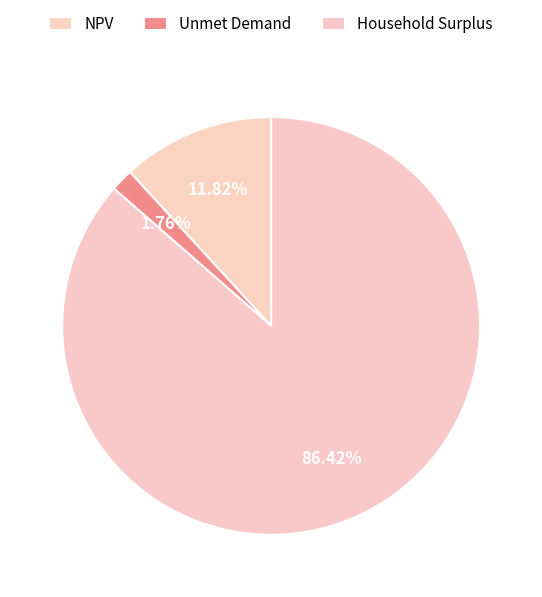

How many segments does this pie chart have?

3